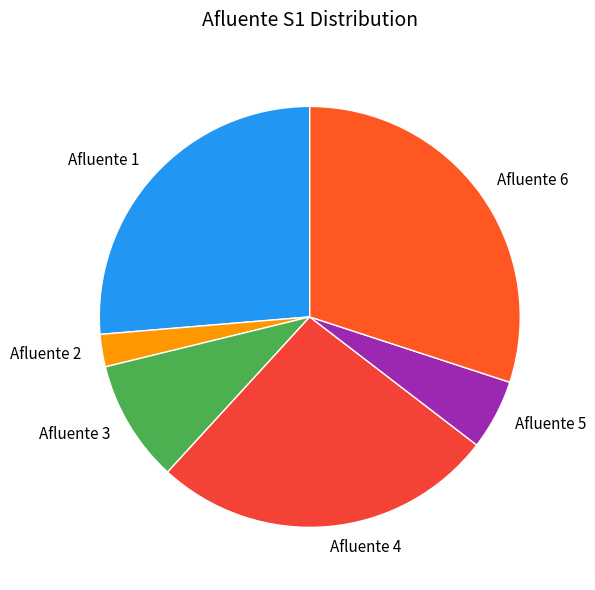

The Afluente 2 slice represents 2% of the pie. True or false?

True